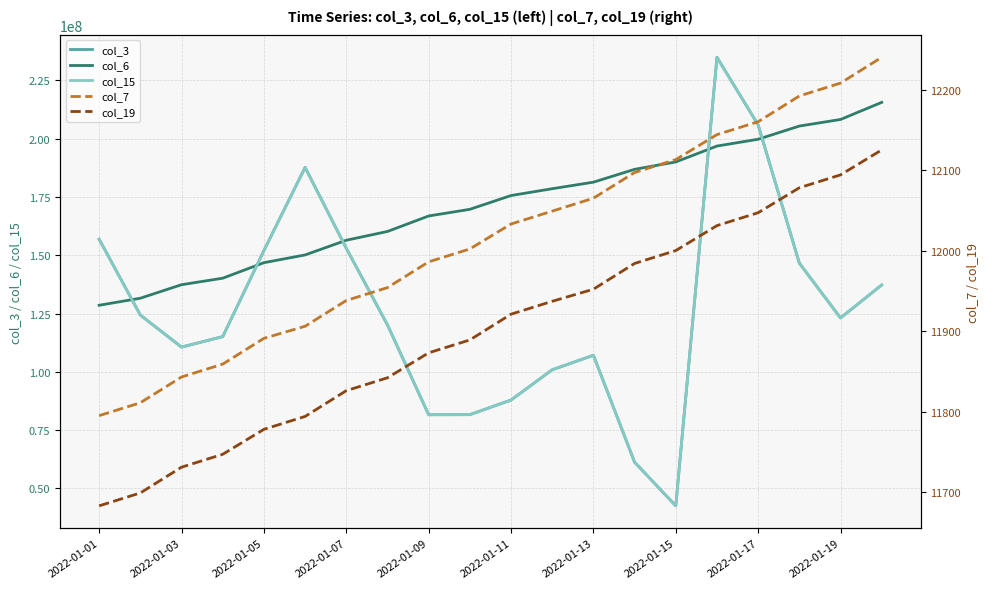

The value of col_7 at 2022-01-15 is 12113. True or false?

True